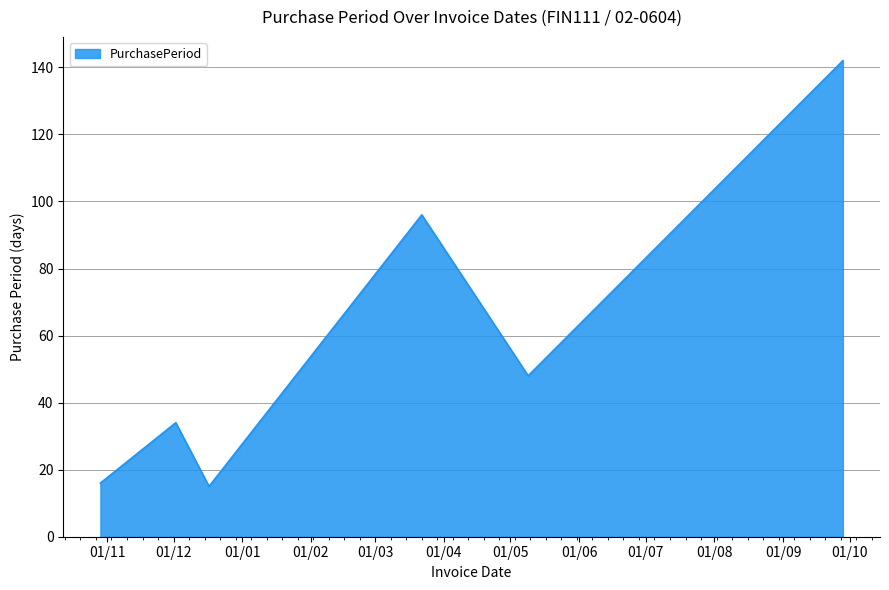

How many interior local valleys (lower than both neighbors) does the data have?

2